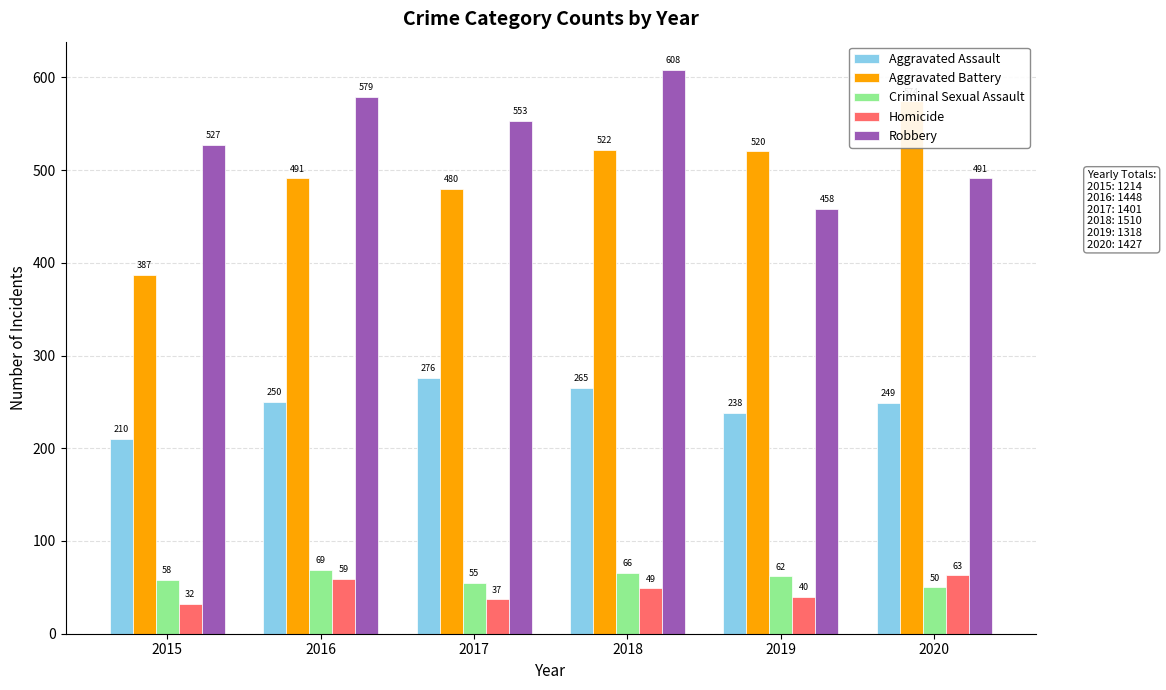

Which series changed the most between 2015 and 2018?

Aggravated Battery